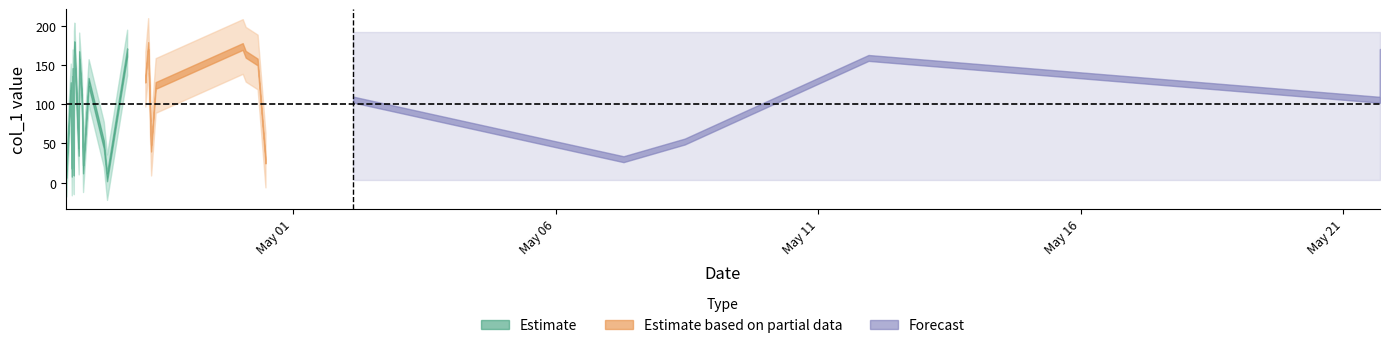

What is the approximate value at 2019-04-26 18:25:21?

122.7